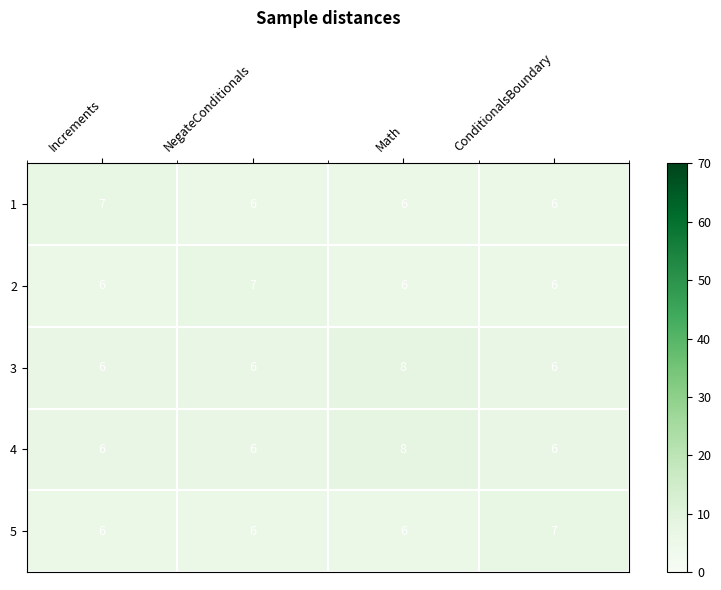

At which category is the sum across all series the highest?

Math